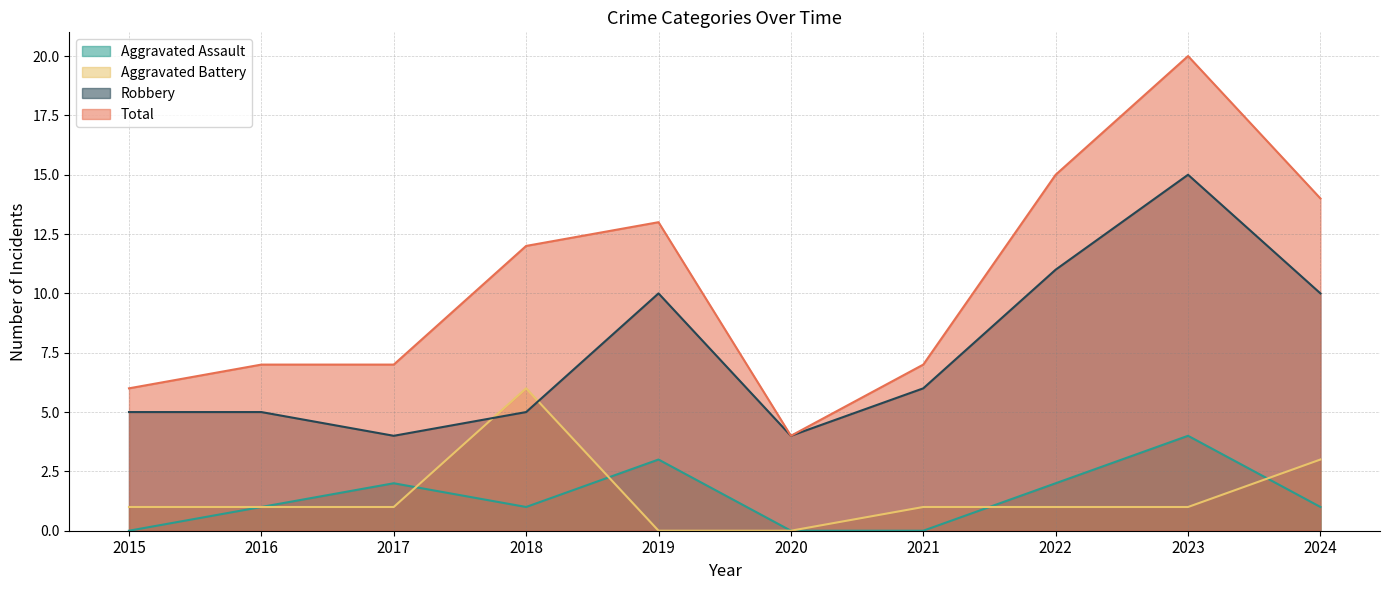

What is the value of the Aggravated Battery point at the 3rd from the left?

1